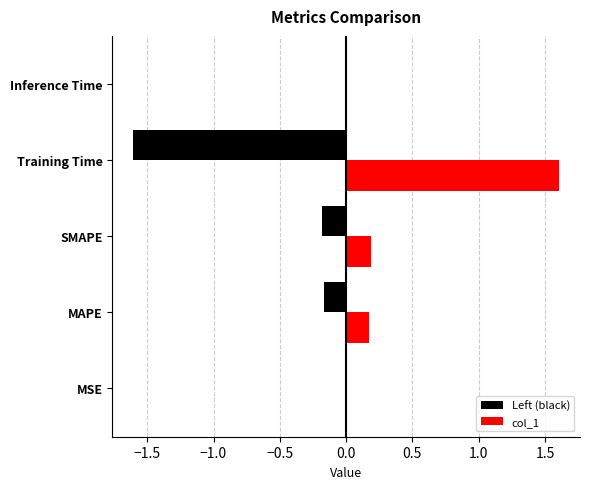

What value does the col_1 series have at Training Time?

1.6